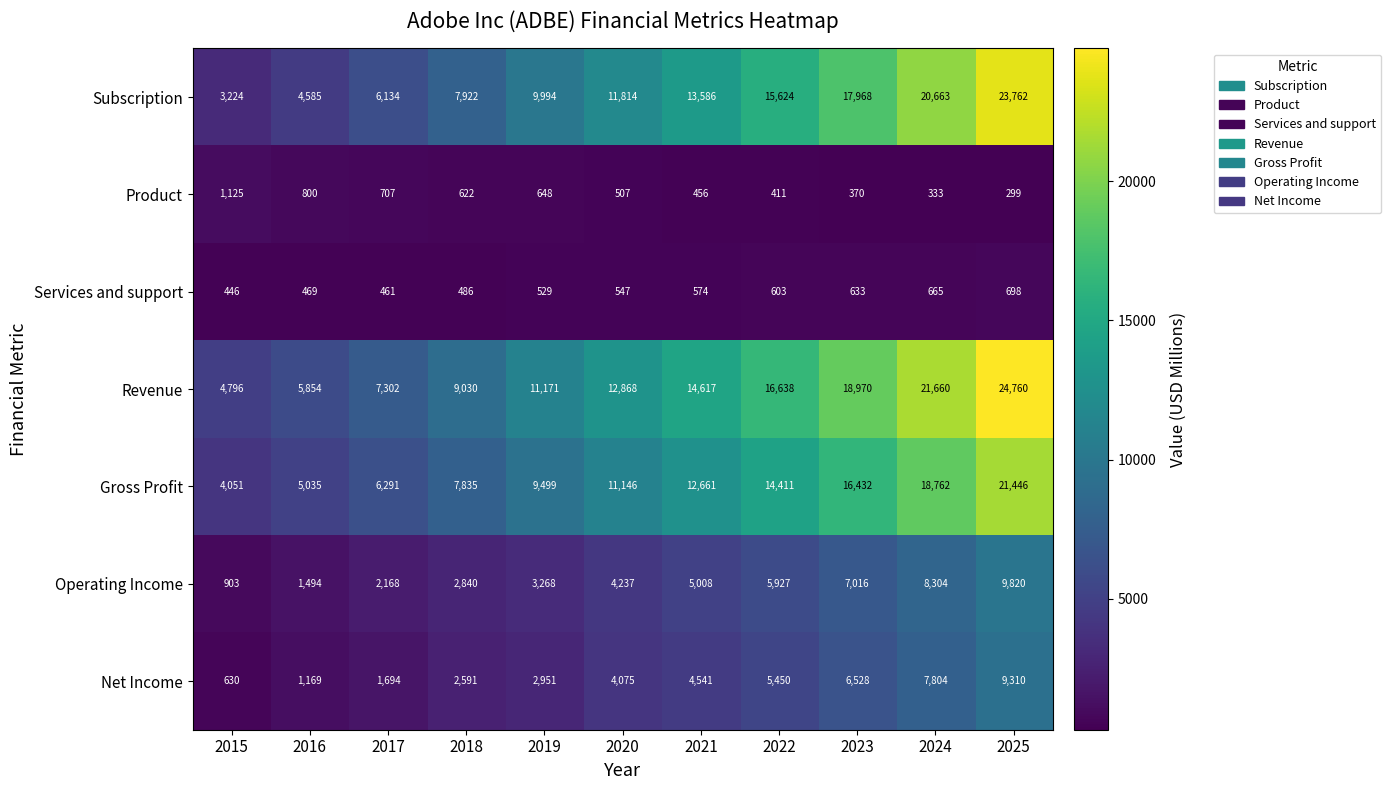

At which label does Net Income reach its peak?

2025